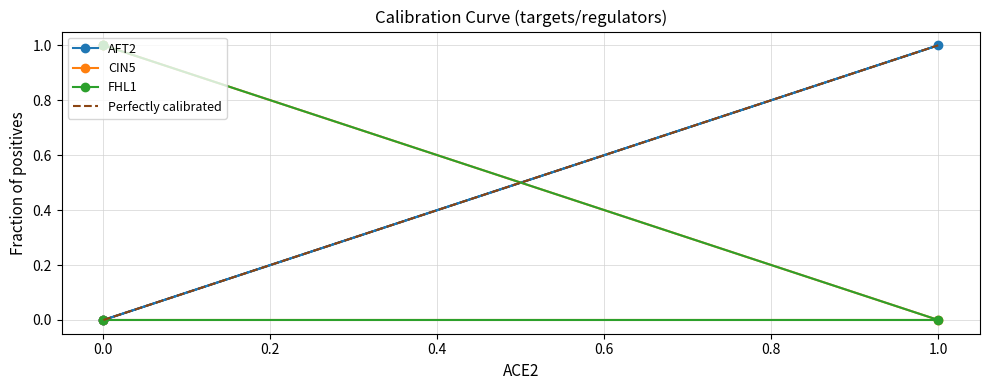

Rank the series at 0.0 from lowest to highest value.

AFT2, CIN5, FHL1